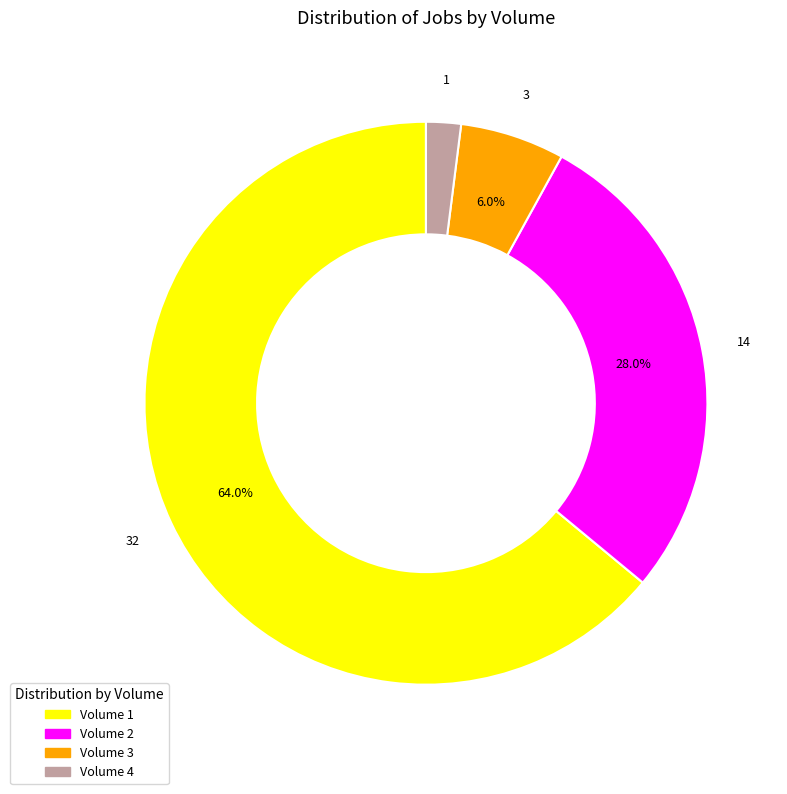

Combined, do Volume 2 and Volume 4 account for over 50%?

No